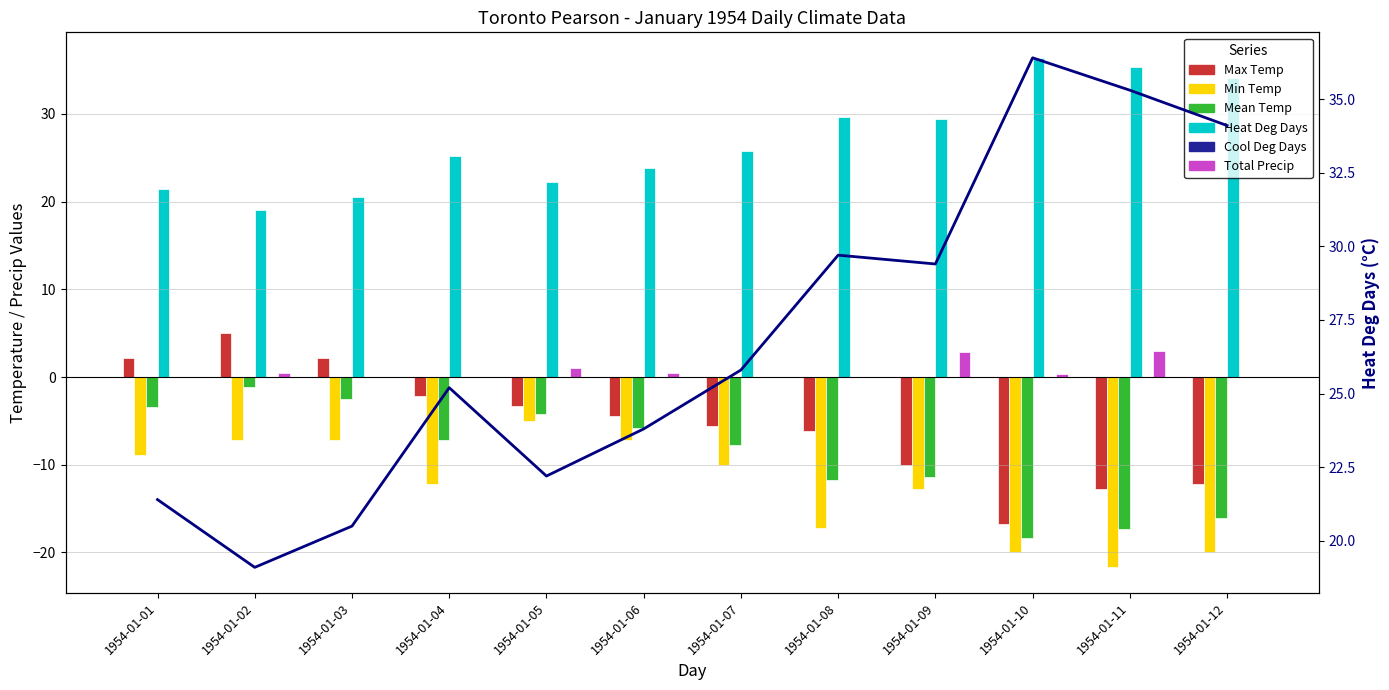

Does the chart contain any negative values?

Yes